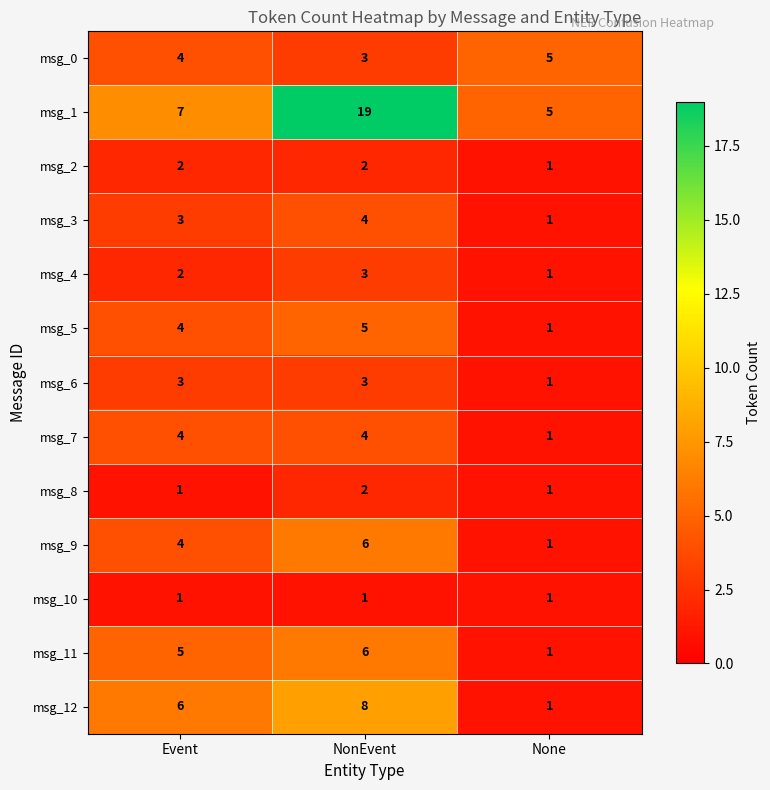

What is the smallest value displayed?

1